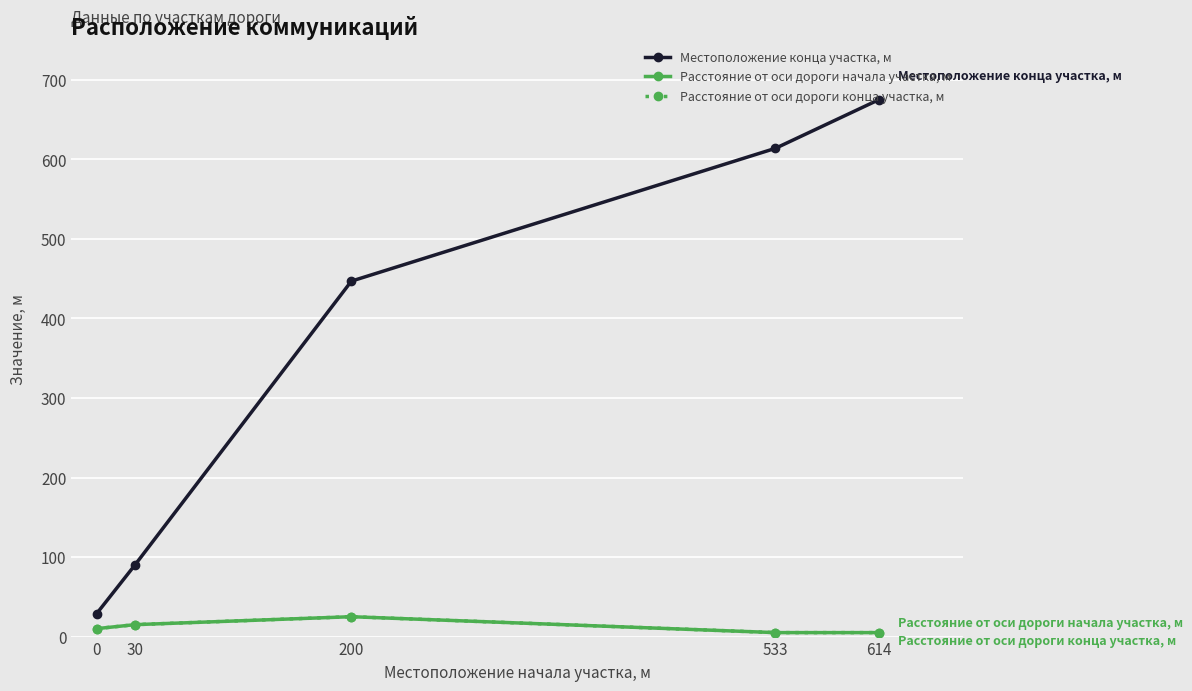

At which category is the sum across all series the highest?

614